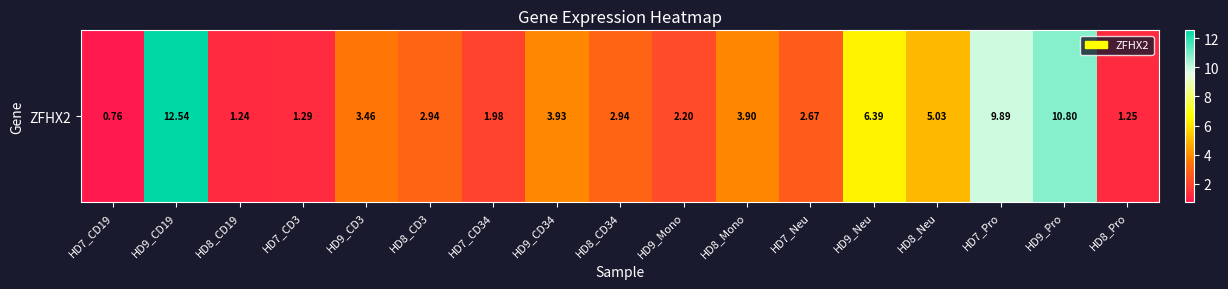

What is the minimum value shown in the chart?

0.8